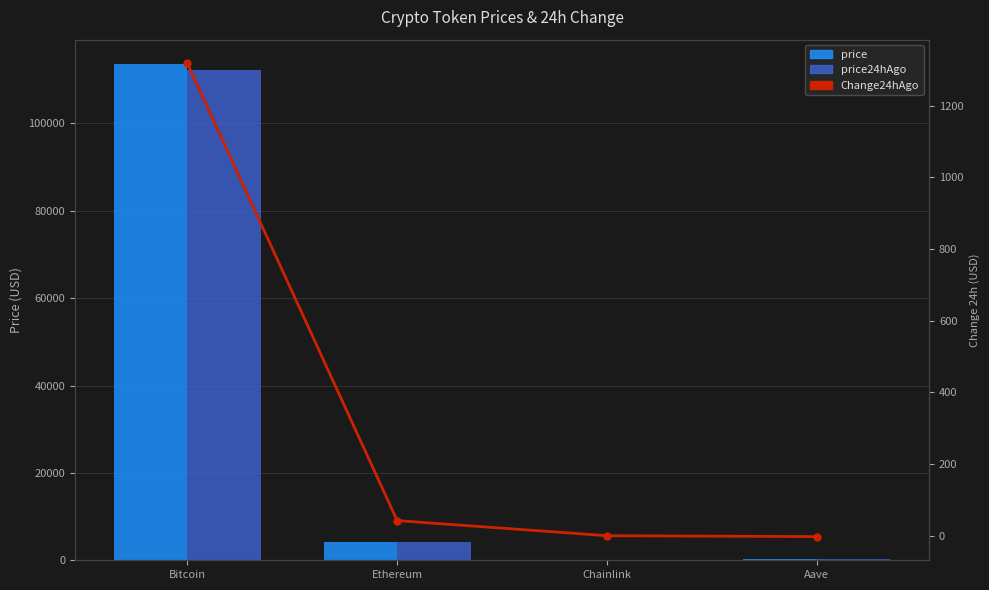

Where is Change24hAgo nearest to the value 657?

Ethereum